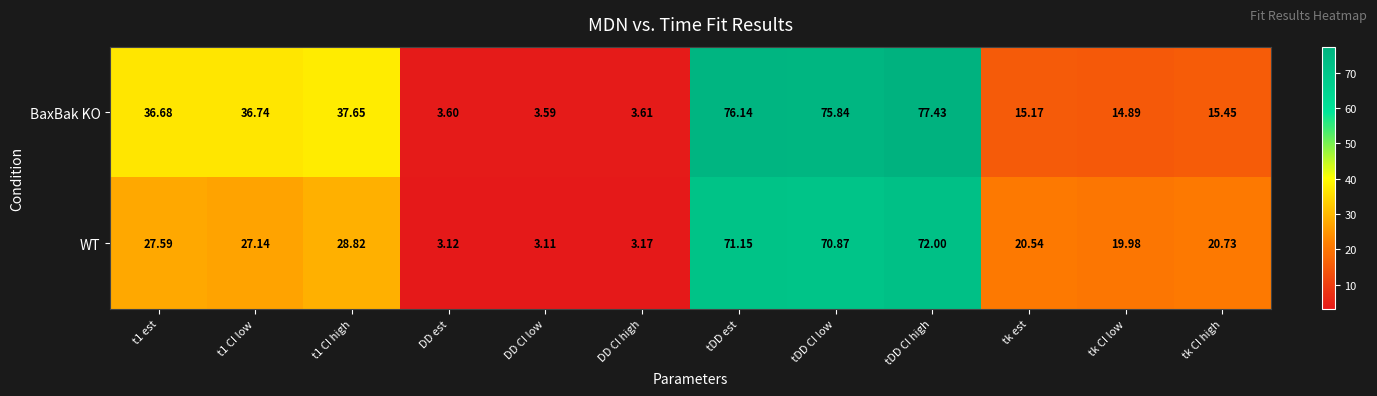

At which category does the chart reach its minimum across all series?

DD CI low